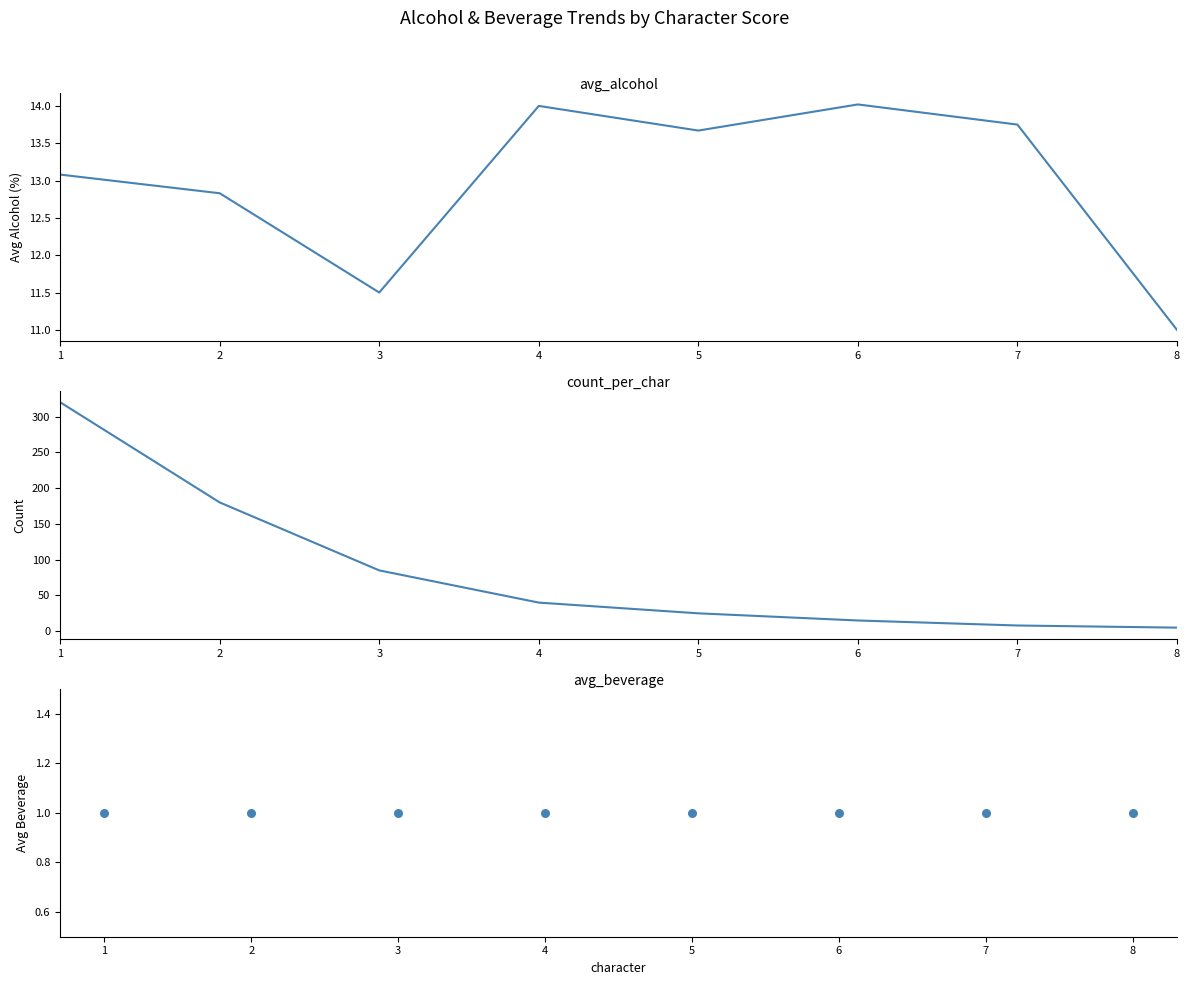

What are all the series names shown in the legend?

avg_alcohol, count_per_char, avg_beverage